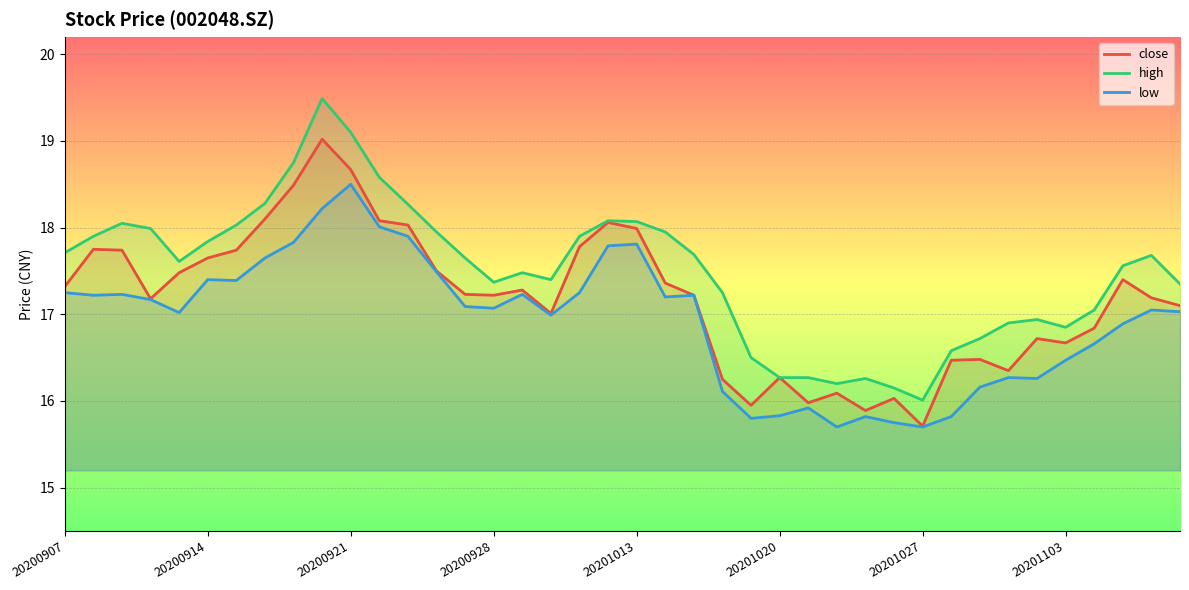

The value of close at 38 is 26.9. True or false?

False